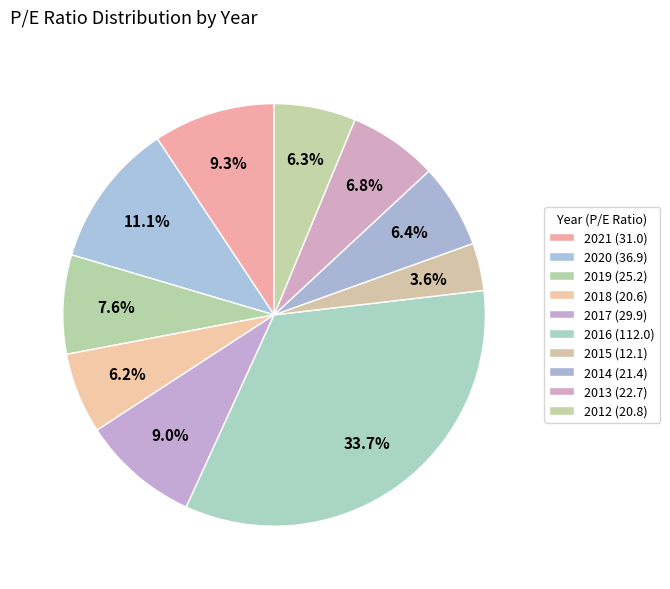

Which category has the biggest portion of the pie?

2016